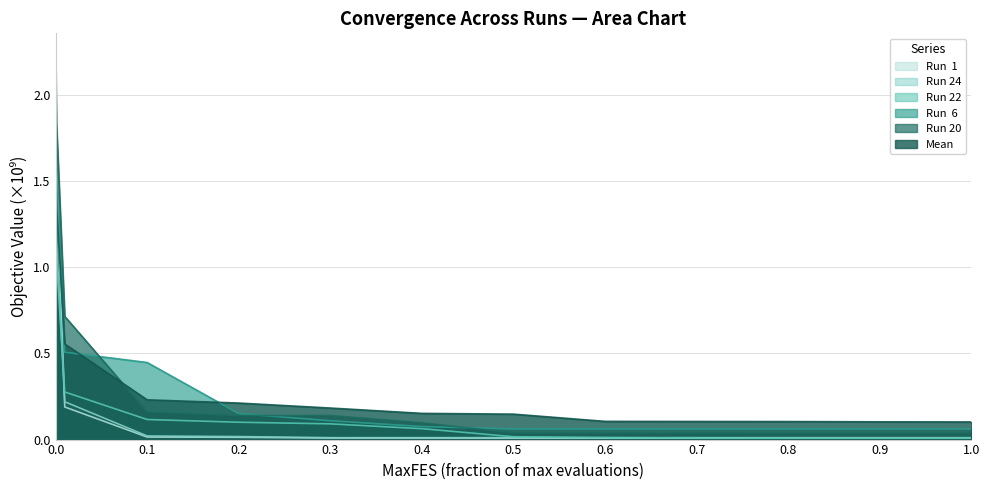

What is the difference between the highest and lowest values at 0.2?

0.2